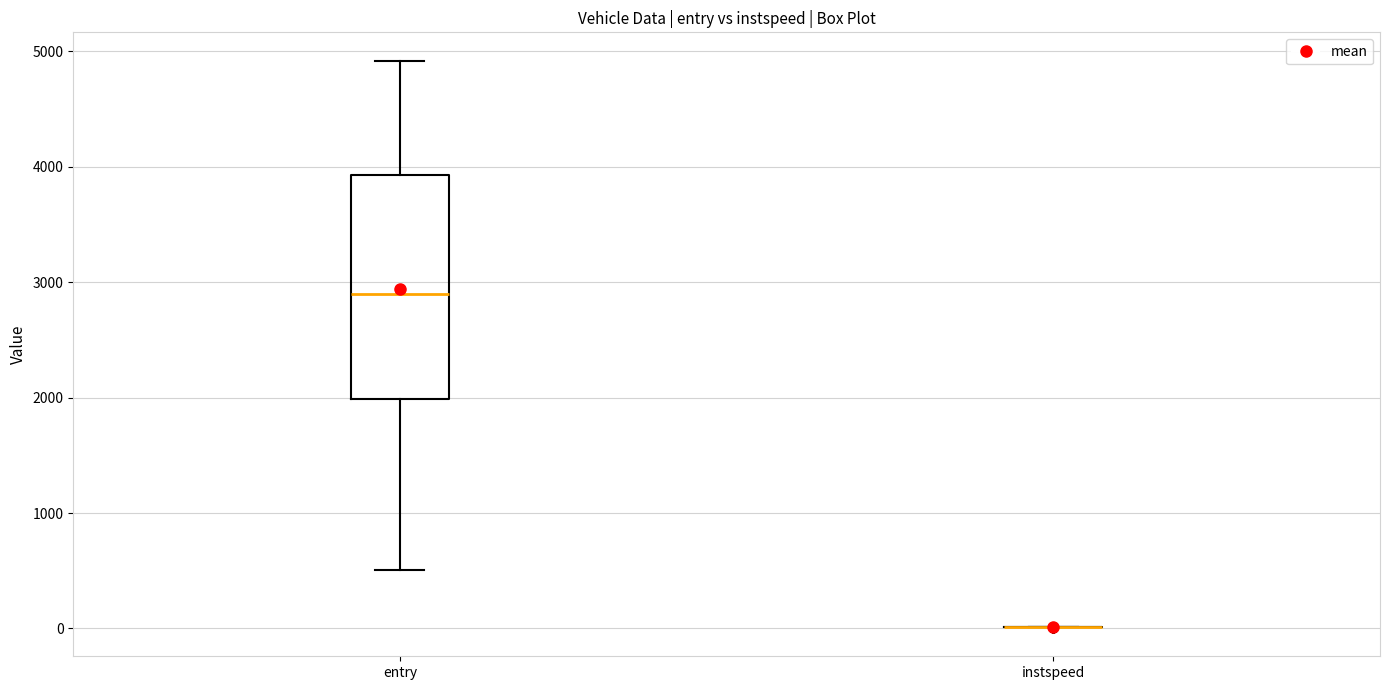

Comparing the boxes themselves (not the whiskers), which one is the tallest?

entry